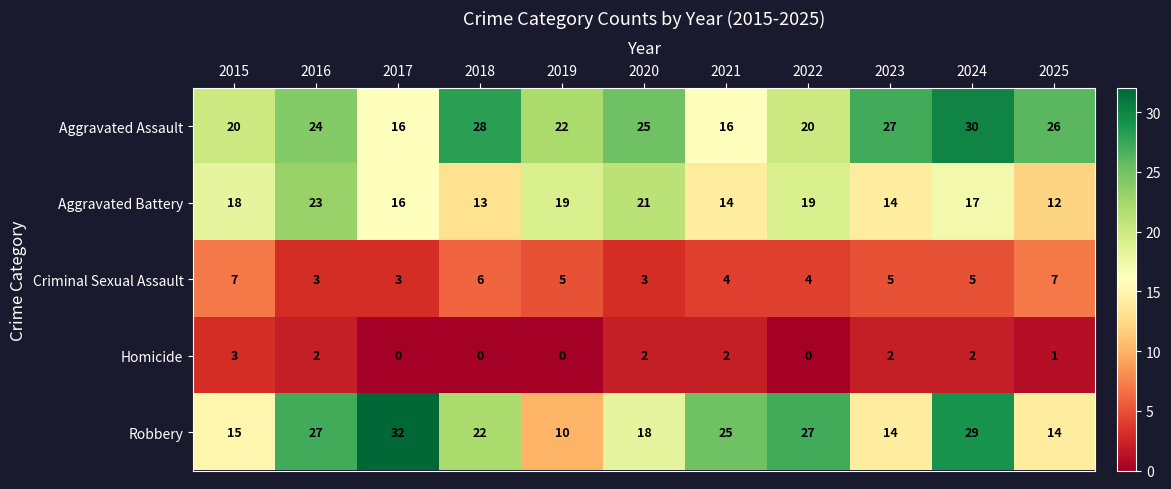

What is the average value of the Criminal Sexual Assault series?

5